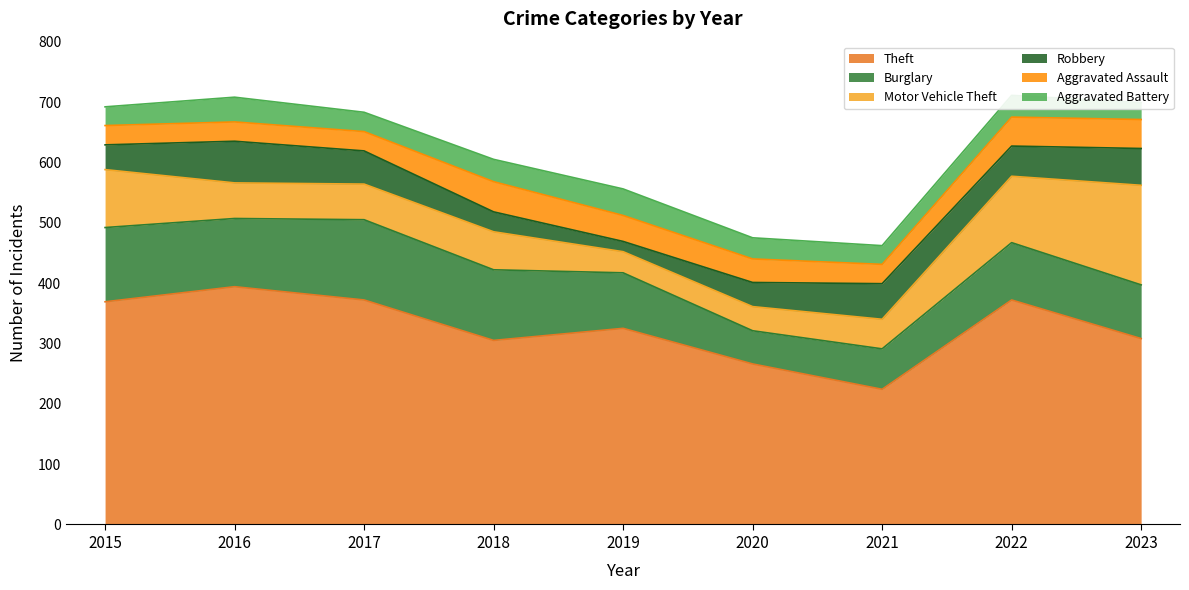

True or false: Motor Vehicle Theft has a value of 61 at 2023.

False